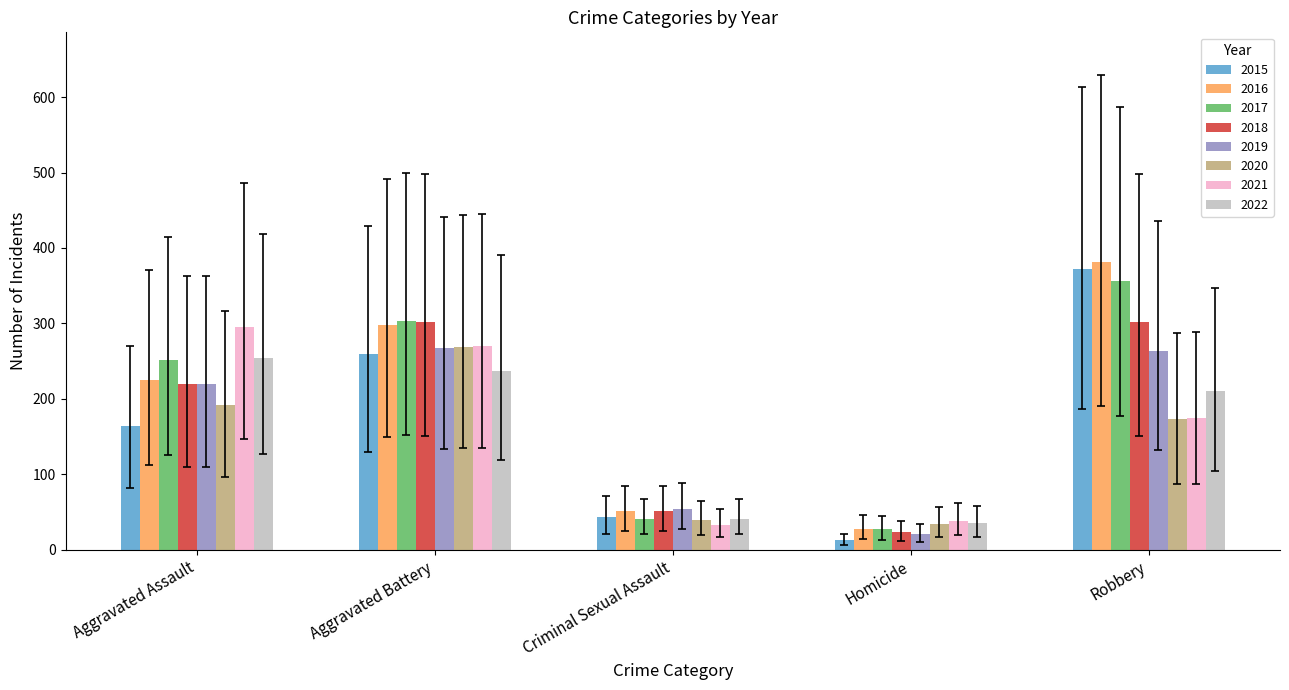

Is the value of 2016 at Aggravated Battery greater than the value of 2020 at Aggravated Assault?

Yes